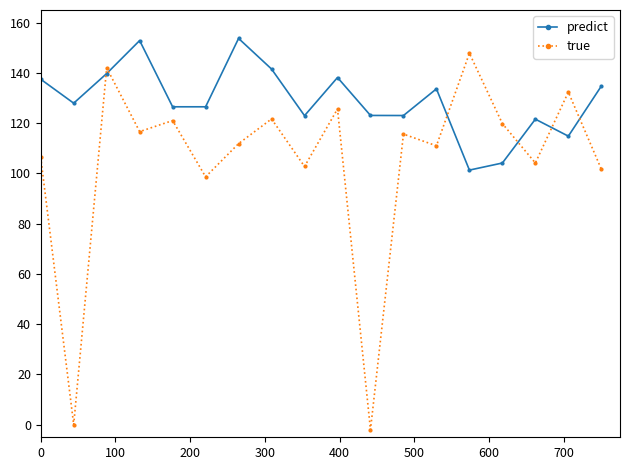

Which series has the largest total across all categories?

predict